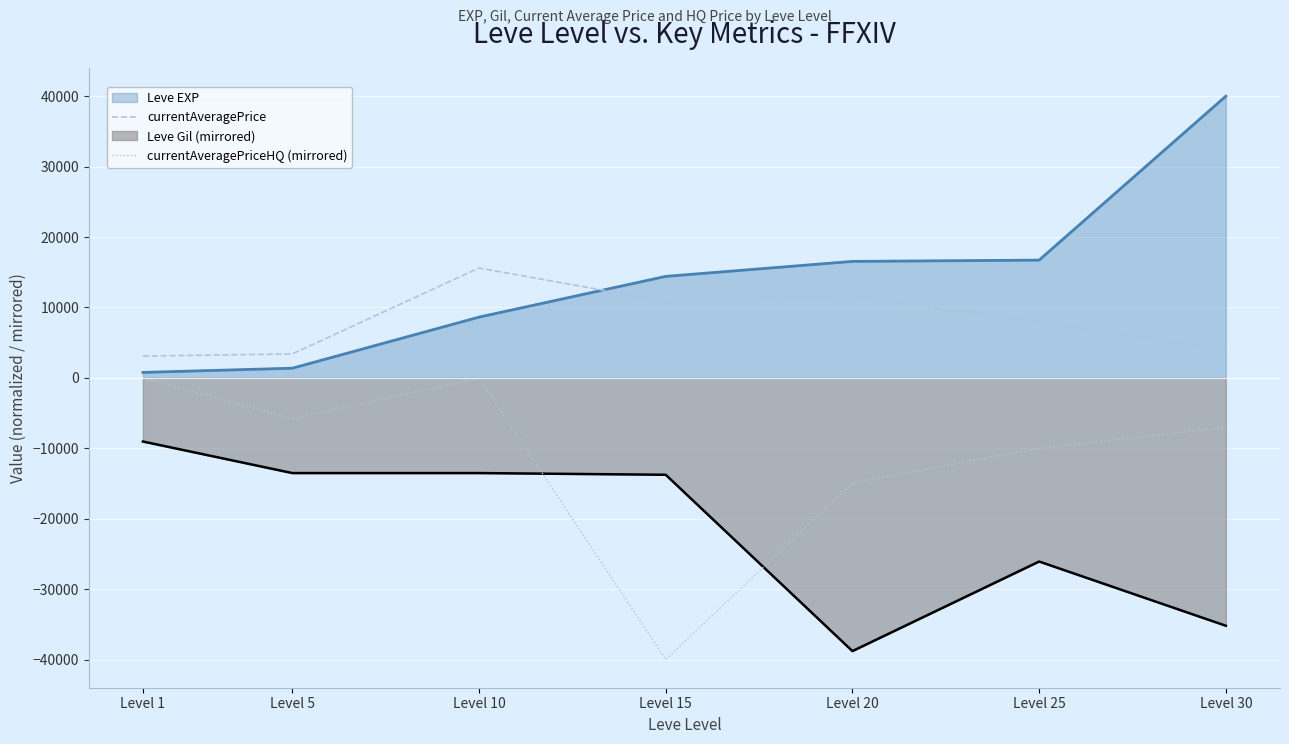

What is the lowest value of the currentAveragePrice series?

3093.8